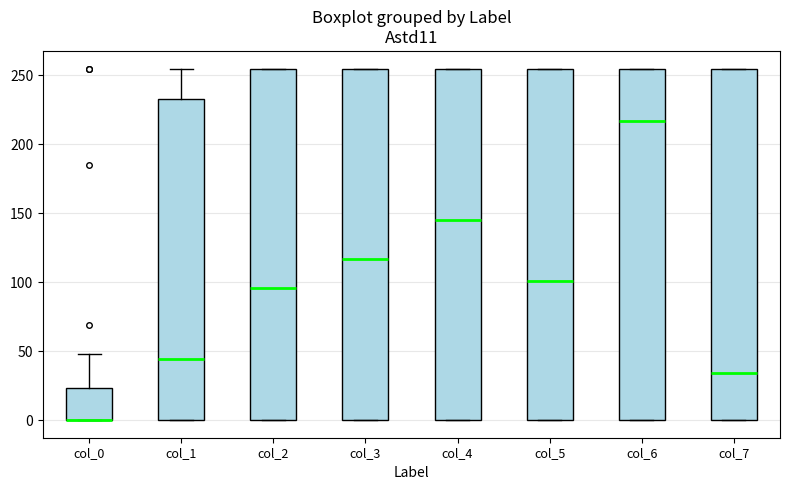

Reading left to right, read every box against the y-axis: the position of its median line, the range the box covers, and the ends of its whiskers. The values are not printed on the chart, so give them approximately, as read against the axis.

col_0: median 0 (drawn on the box's lower edge), box 0 to 25, whiskers 0 to 50
col_1: median 45, box 0 to 235, whiskers 0 to 255
col_2: median 95, box 0 to 255, whiskers 0 to 255
col_3: median 115, box 0 to 255, whiskers 0 to 255
col_4: median 145, box 0 to 255, whiskers 0 to 255
col_5: median 100, box 0 to 255, whiskers 0 to 255
col_6: median 215, box 0 to 255, whiskers 0 to 255
col_7: median 35, box 0 to 255, whiskers 0 to 255